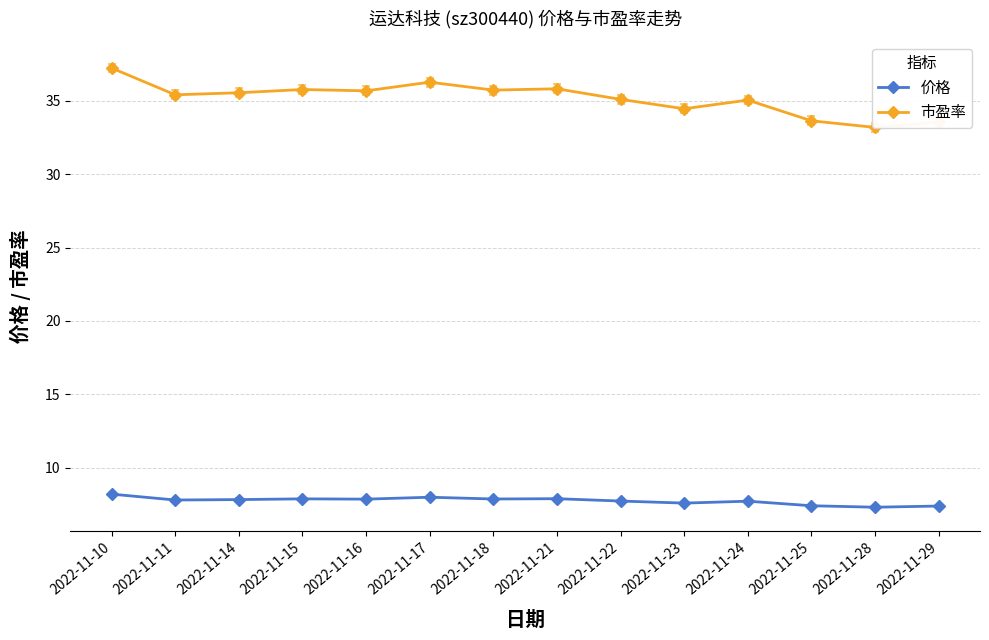

Reading left to right, list all the values displayed in this chart.

价格: 2022-11-10=8.2	2022-11-11=7.8	2022-11-14=7.8	2022-11-15=7.9	2022-11-16=7.9	2022-11-17=8.0	2022-11-18=7.9	2022-11-21=7.9	2022-11-22=7.7	2022-11-23=7.6	2022-11-24=7.7	2022-11-25=7.4	2022-11-28=7.3	2022-11-29=7.4
市盈率: 2022-11-10=37.2	2022-11-11=35.4	2022-11-14=35.5	2022-11-15=35.8	2022-11-16=35.7	2022-11-17=36.3	2022-11-18=35.7	2022-11-21=35.8	2022-11-22=35.1	2022-11-23=34.5	2022-11-24=35.0	2022-11-25=33.6	2022-11-28=33.2	2022-11-29=33.5